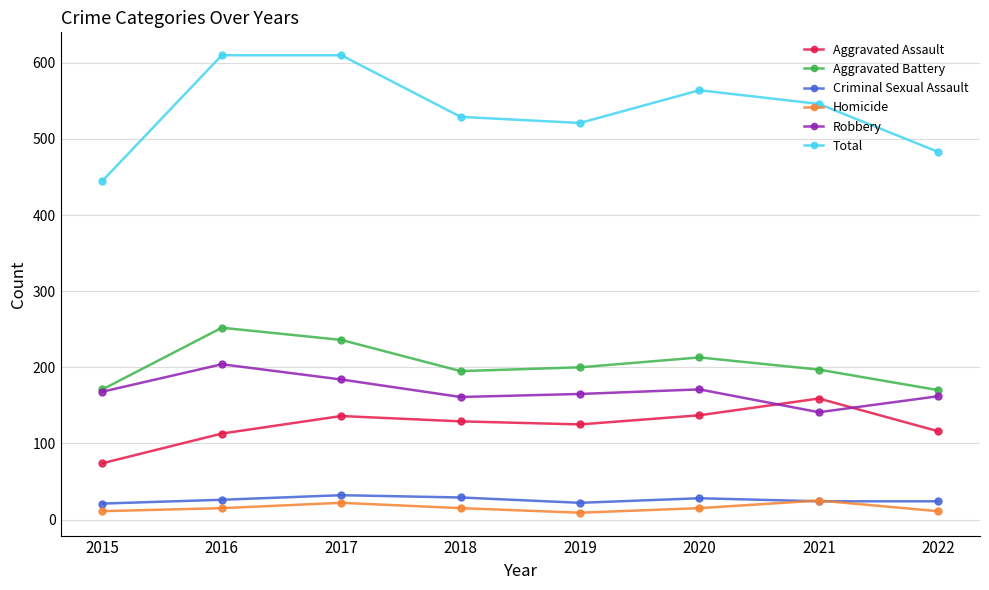

The Criminal Sexual Assault series shows 28 at 2020. True or false?

True